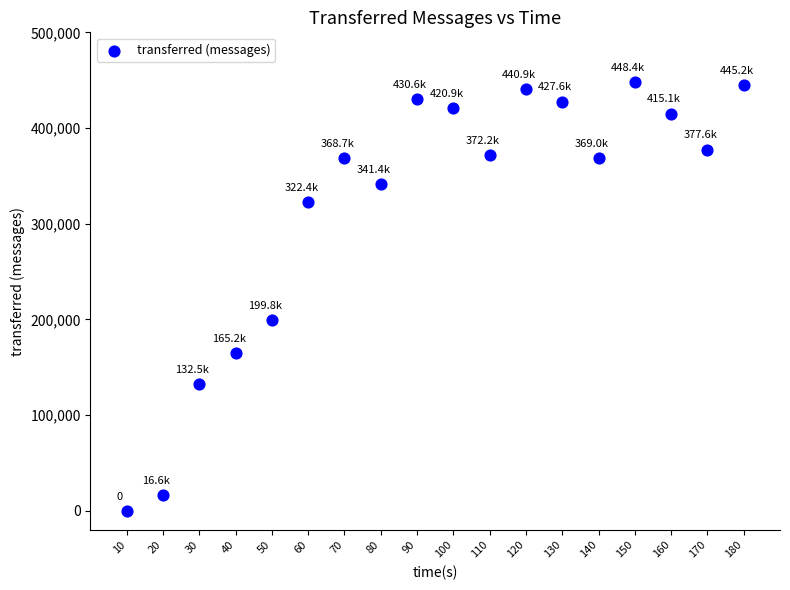

What Y value in the scatter plot is closest to 224190?

199780